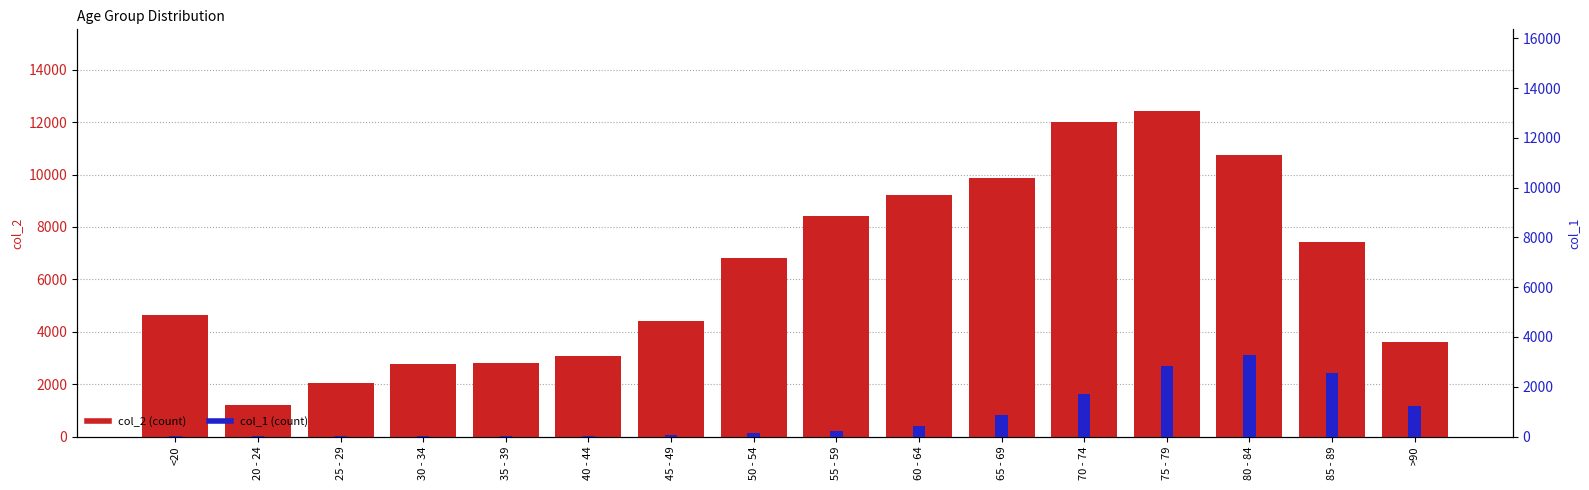

Reading right to left, transcribe all the data shown in this chart.

col_2: >90=3604	85 - 89=7417	80 - 84=10764	75 - 79=12434	70 - 74=12018	65 - 69=9883	60 - 64=9236	55 - 59=8400	50 - 54=6803	45 - 49=4396	40 - 44=3078	35 - 39=2814	30 - 34=2765	25 - 29=2038	20 - 24=1191	<20=4641
col_1: >90=1224	85 - 89=2548	80 - 84=3273	75 - 79=2848	70 - 74=1690	65 - 69=850	60 - 64=426	55 - 59=227	50 - 54=126	45 - 49=47	40 - 44=24	35 - 39=18	30 - 34=17	25 - 29=3	20 - 24=4	<20=18